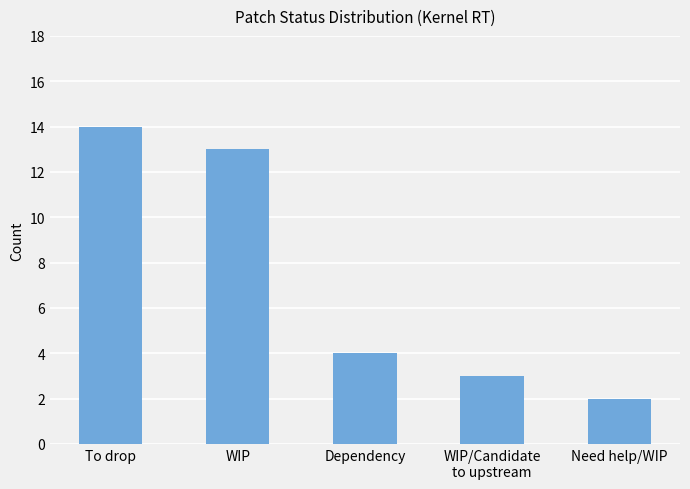

Rank the categories by value from highest to lowest.

To drop, WIP, Dependency, WIP/Candidate
to upstream, Need help/WIP